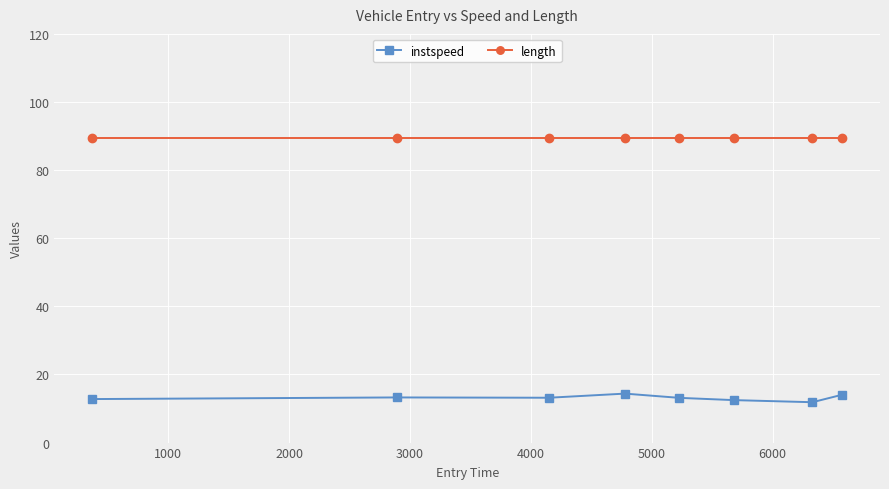

Rank the series by their average value, from highest to lowest.

length, instspeed